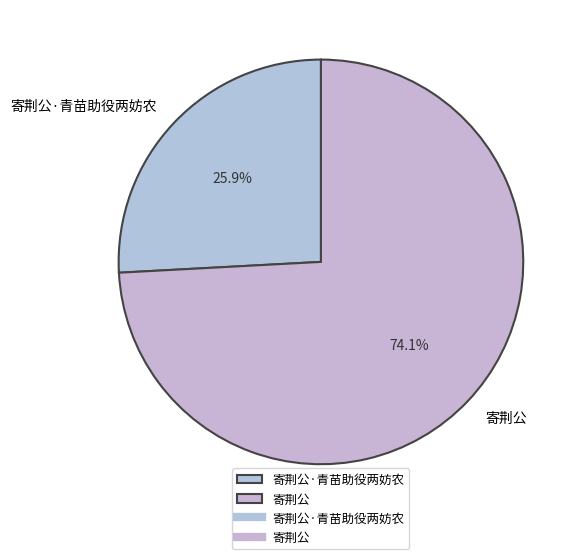

To the nearest percent, what portion does 寄荆公·青苗助役两妨农 represent?

26%